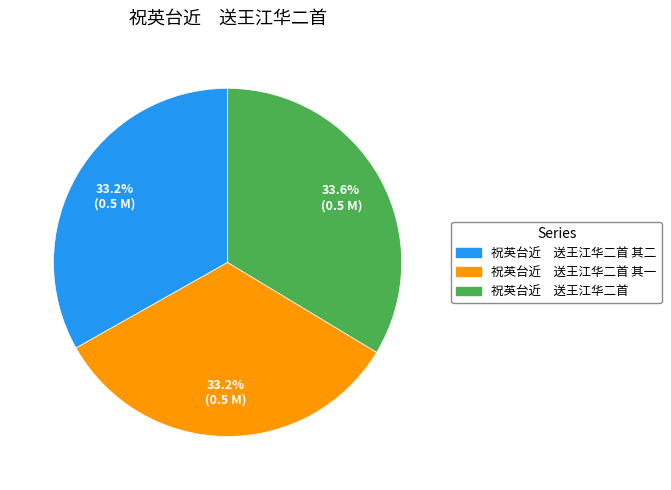

Does 祝英台近 送王江华二首 其二 account for over 50% of the chart?

No